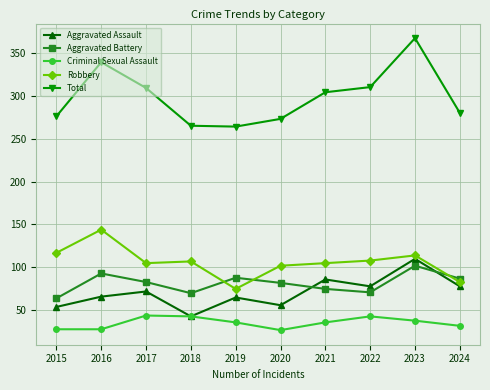

Rank the series at 2020 from lowest to highest value.

Criminal Sexual Assault, Aggravated Assault, Aggravated Battery, Robbery, Total